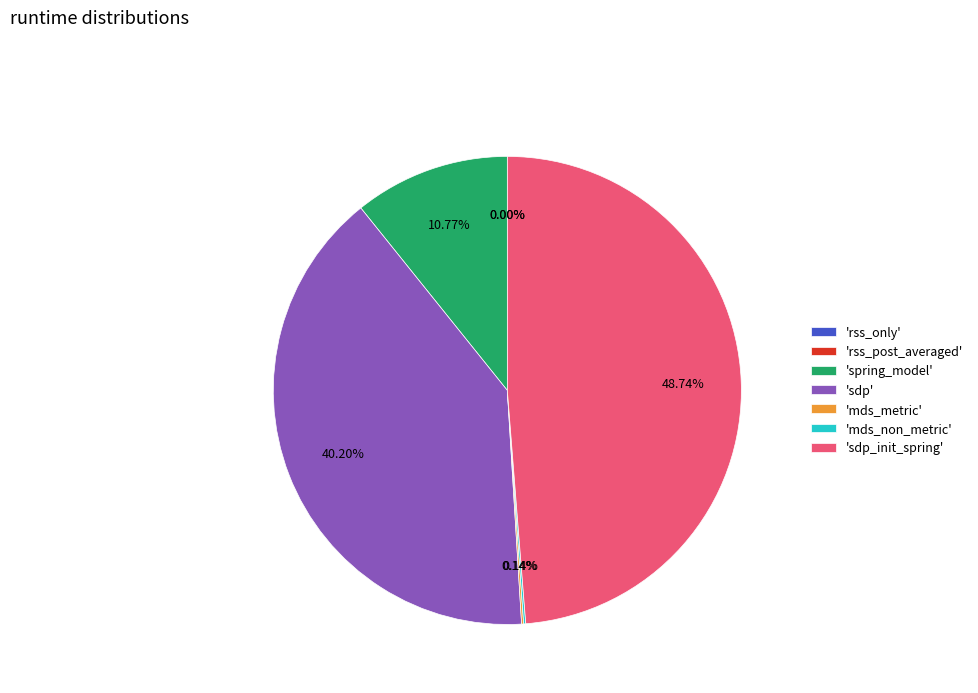

Which category has the biggest portion of the pie?

'sdp_init_spring'